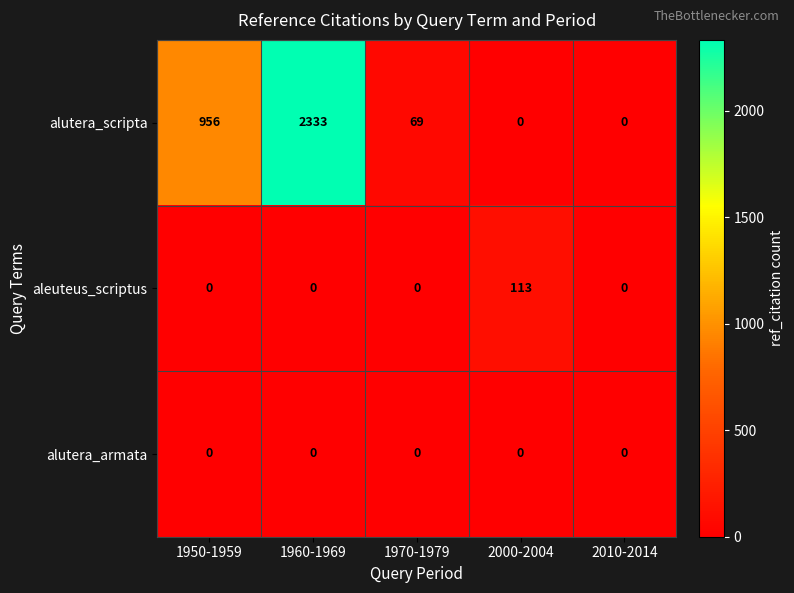

At how many categories does at least one series exceed 419?

2